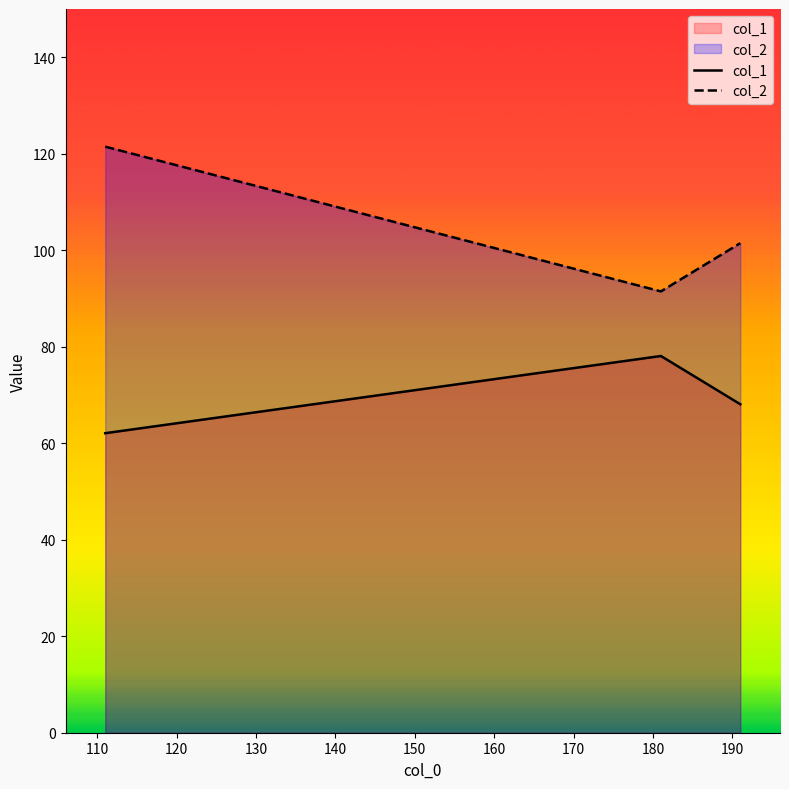

List the series in order of their peak value, highest first.

col_2, col_1